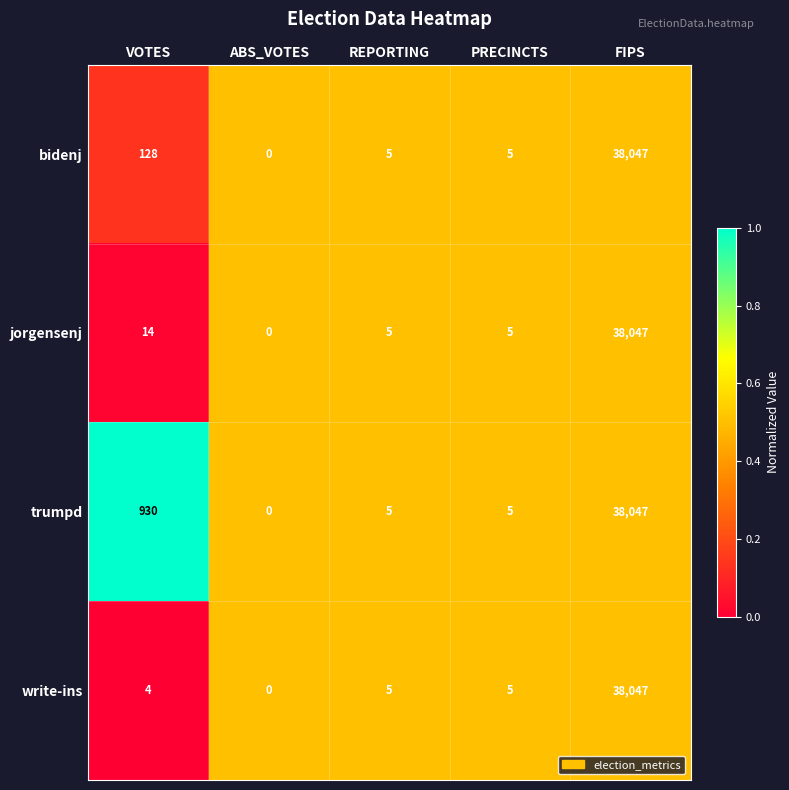

Which series has the largest total across all categories?

trumpd